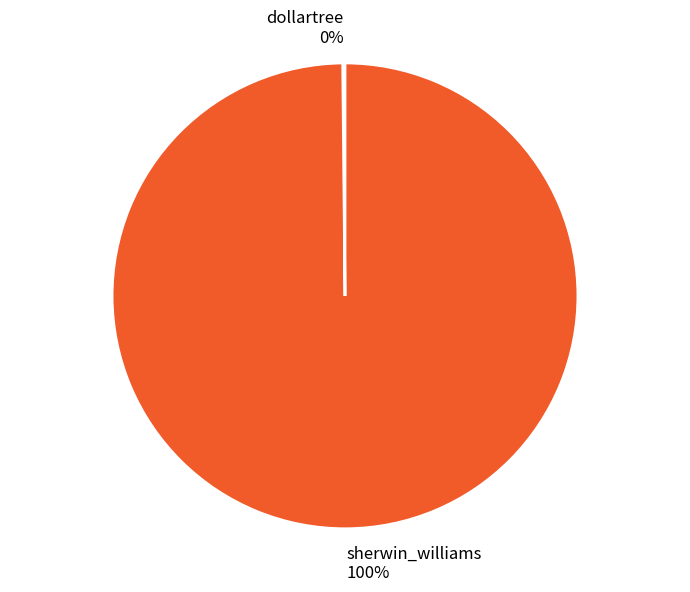

Is there any slice that represents more than half of the pie?

Yes